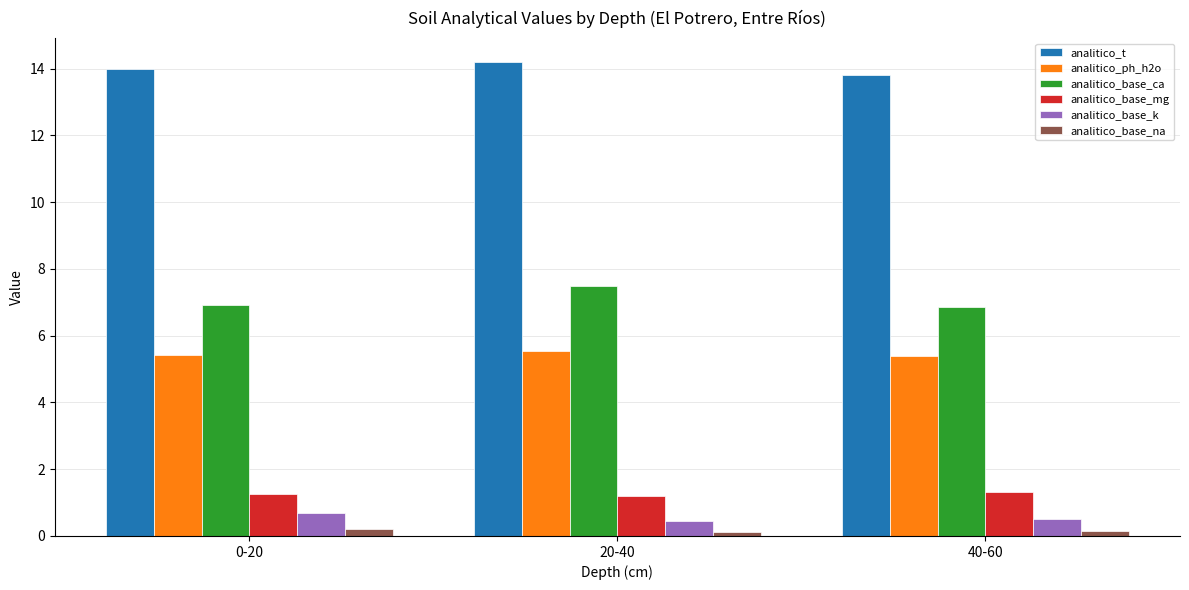

What is the maximum value shown in the chart?

14.2